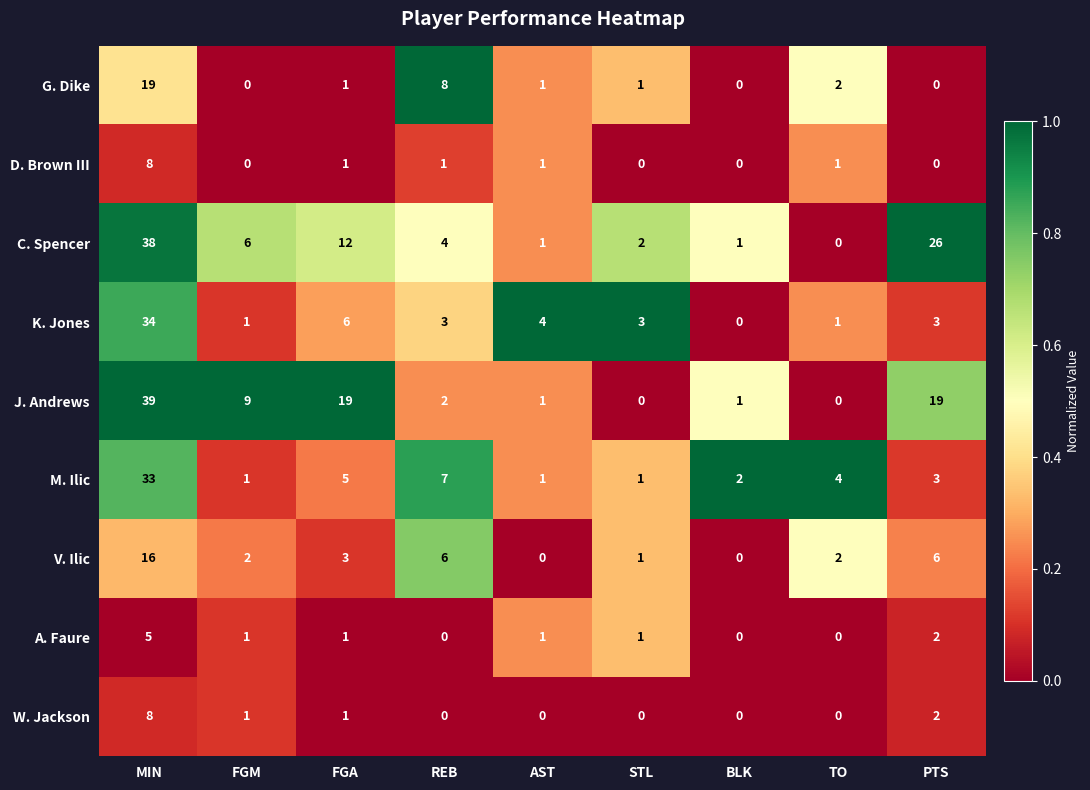

How many categories are shown in the chart?

9